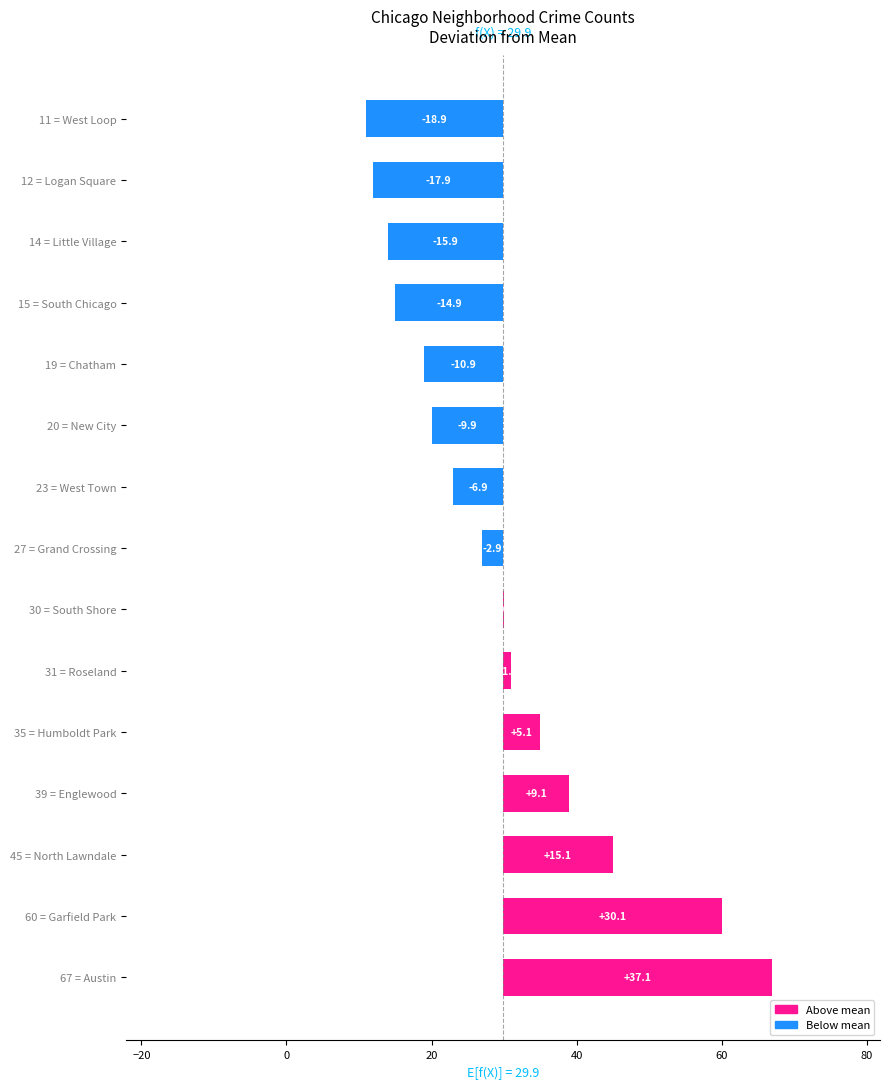

What is the change in value from 45 = North Lawndale to 14 = Little Village?

-31.0